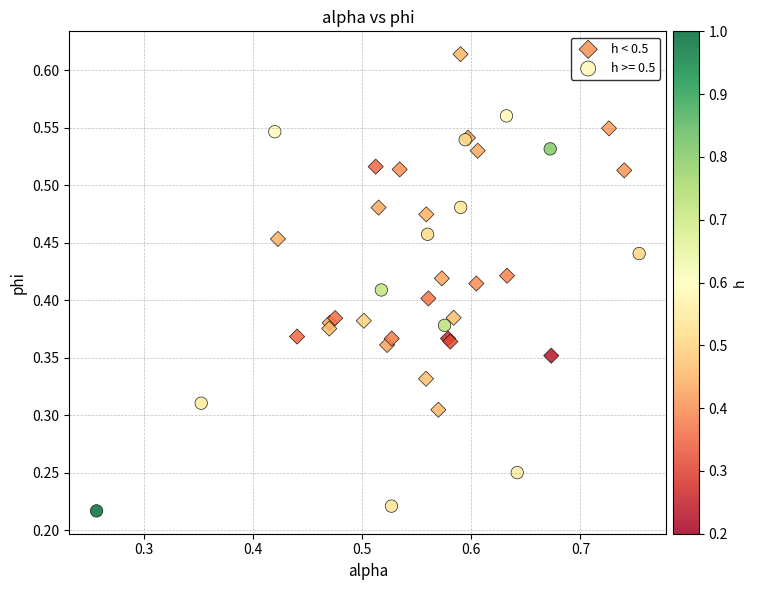

Which series has the widest spread of Y values?

h >= 0.5